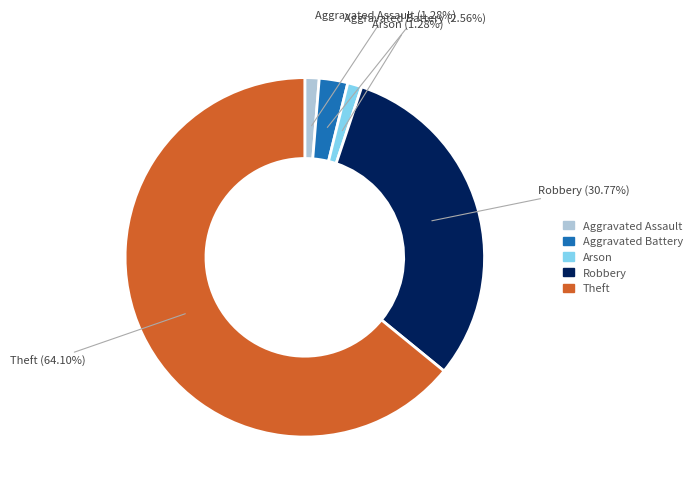

How many slices are in this pie chart?

5